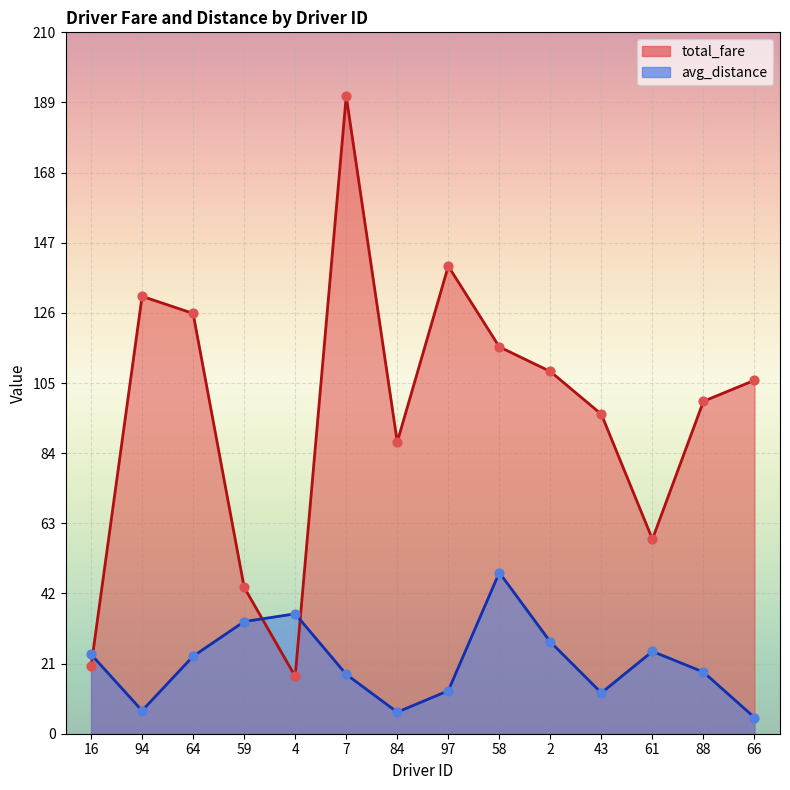

At how many categories does at least one series exceed 113?

5